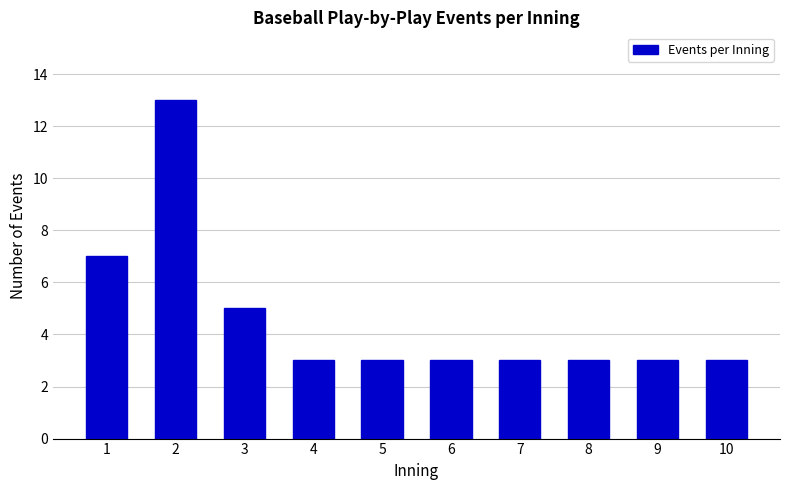

Are the bars horizontal?

No